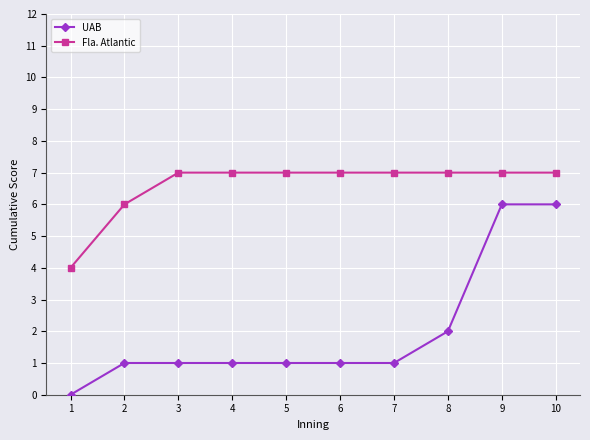

How many categories are shown in the chart?

10